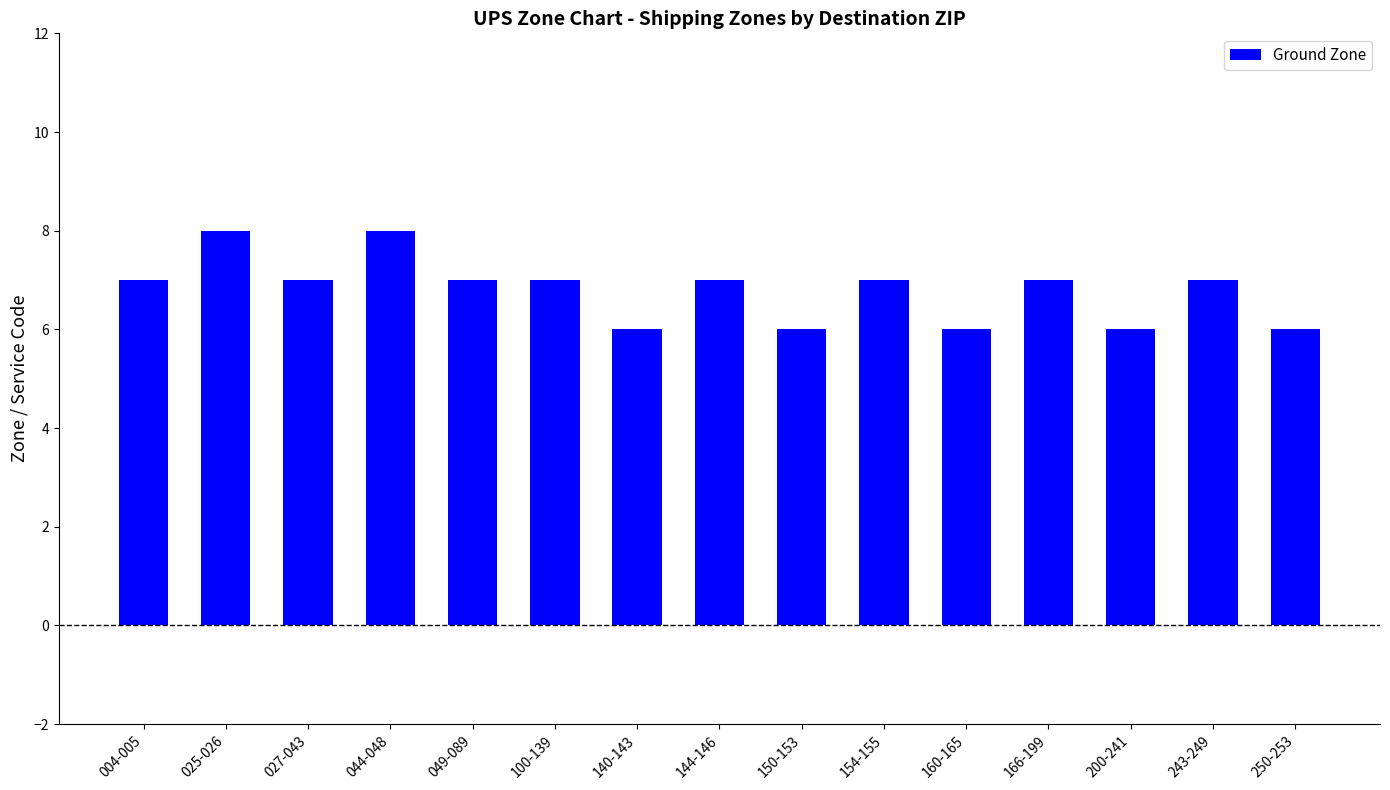

What is the sum of the values at 027-043 and 004-005?

14